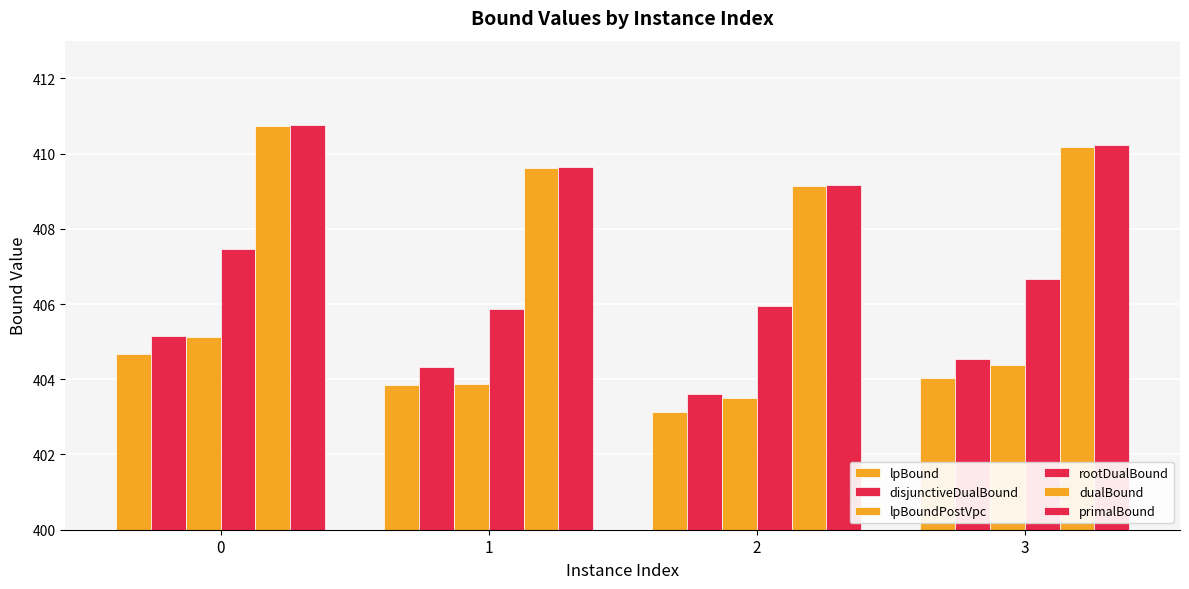

How many values in the primalBound series exceed 410?

2